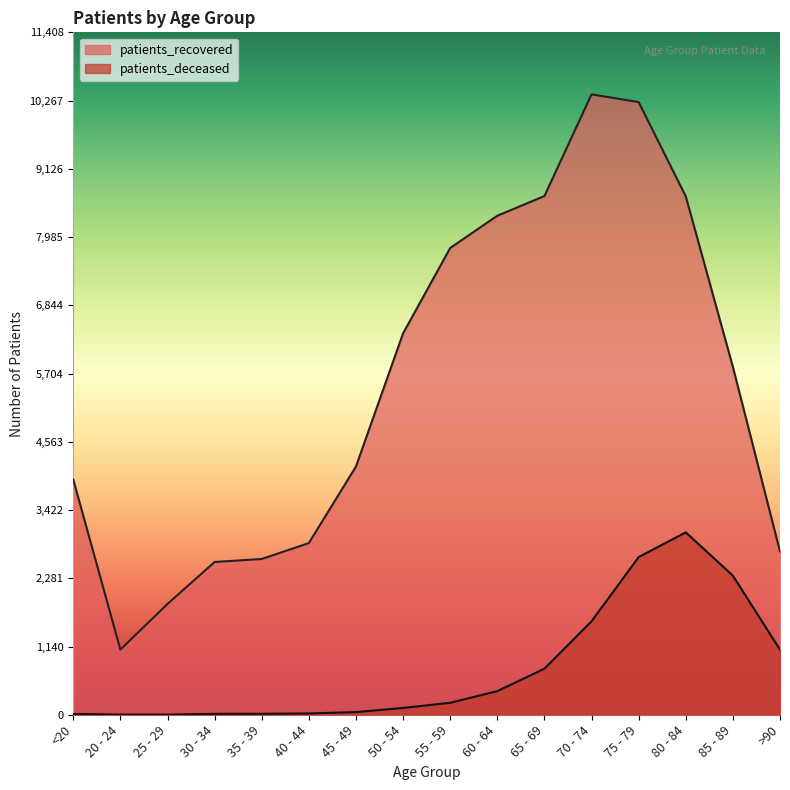

What is the difference between the highest and lowest values at 25 - 29?

1850